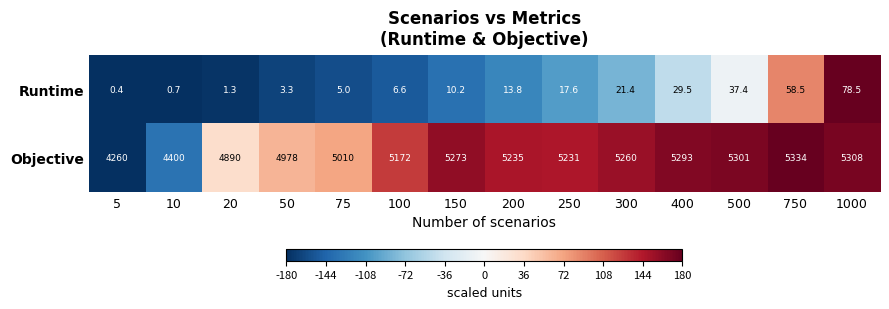

How many data points does each series have?

14